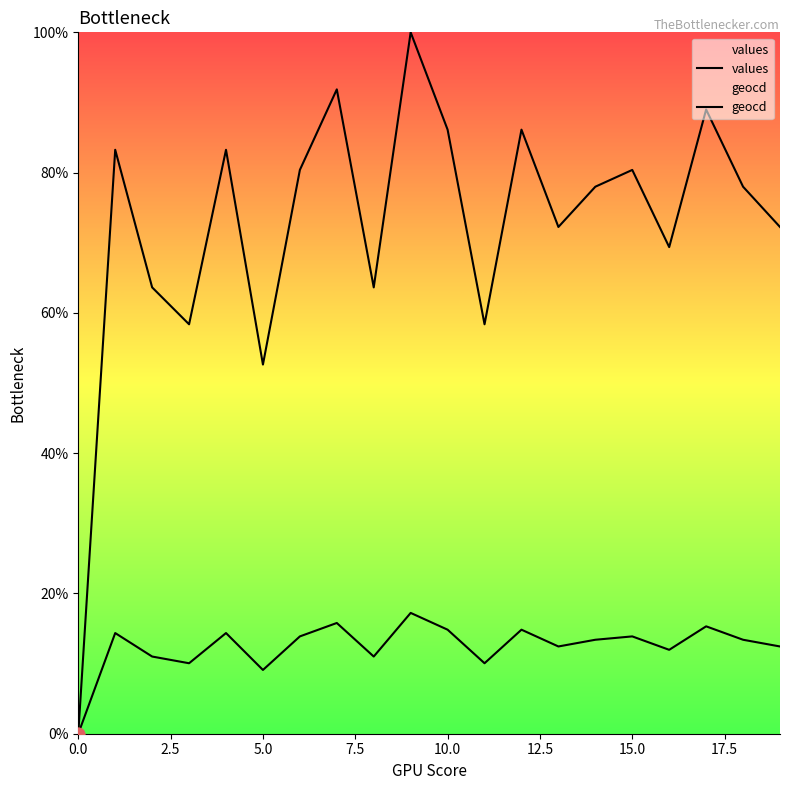

At which category is the sum across all series the highest?

9